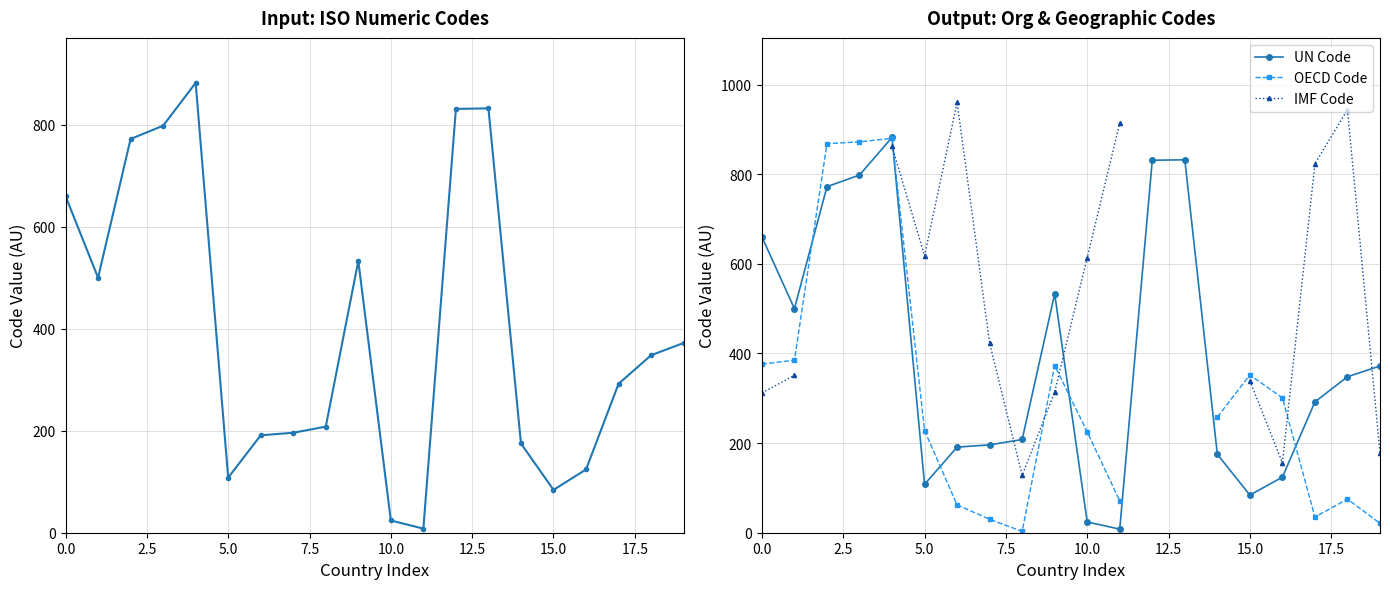

What is the highest value of the UN Code series?

882